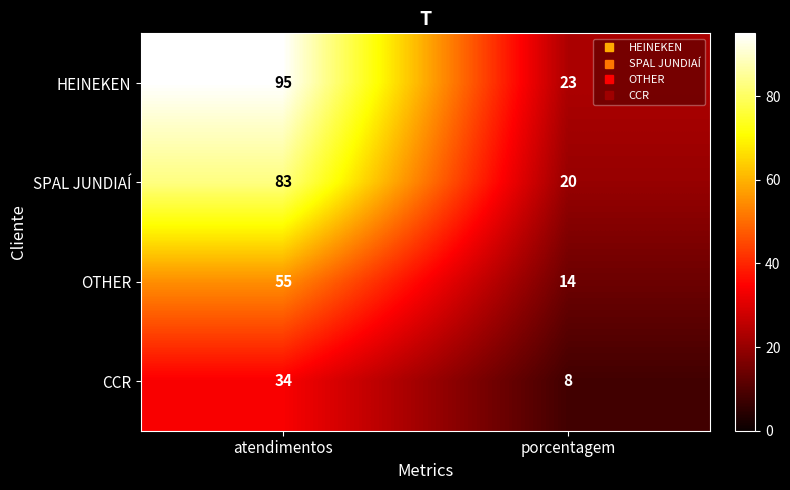

Reading left to right, extract all data points from this chart.

HEINEKEN: atendimentos=95	porcentagem=23
SPAL JUNDIAÍ: atendimentos=83	porcentagem=20
OTHER: atendimentos=55	porcentagem=14
CCR: atendimentos=34	porcentagem=8